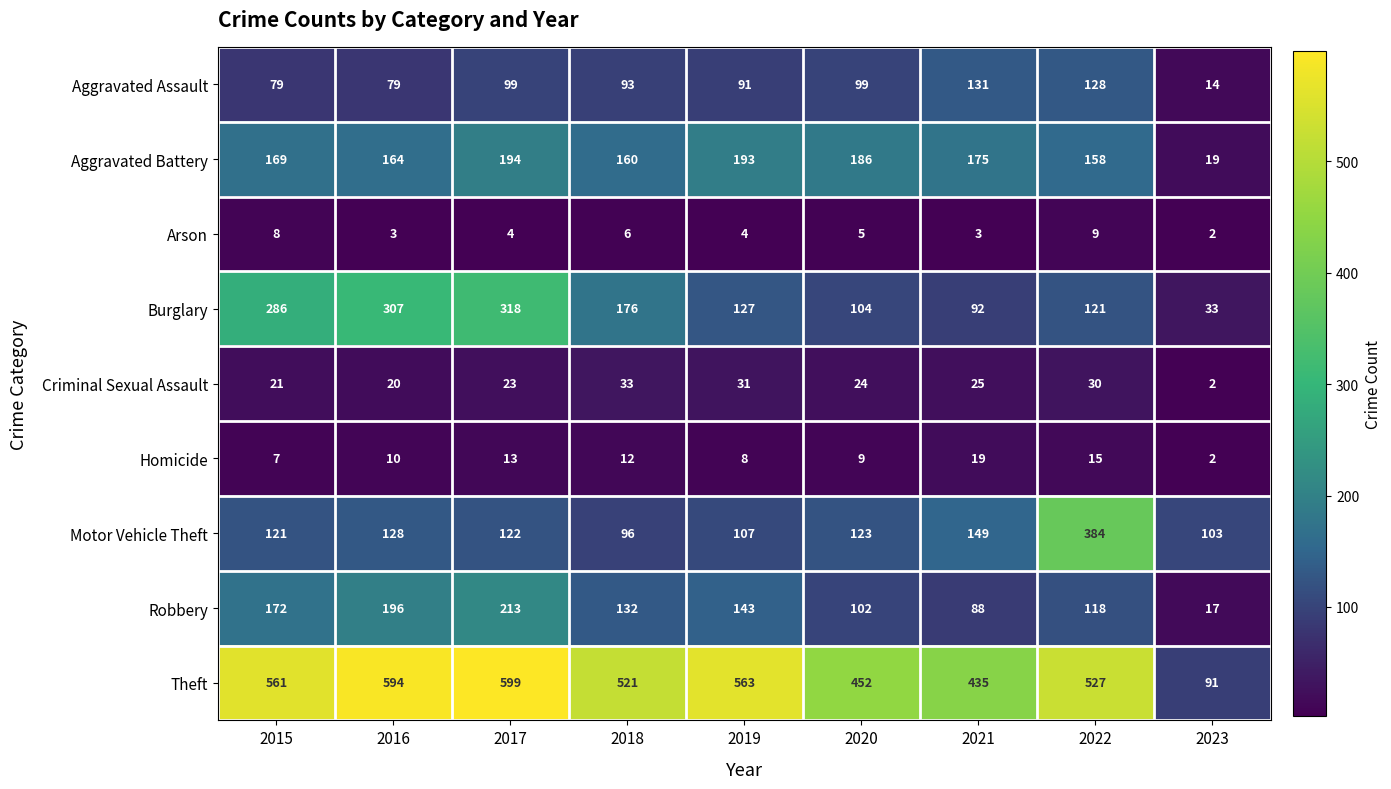

Which label corresponds to the smallest value in the chart?

2023